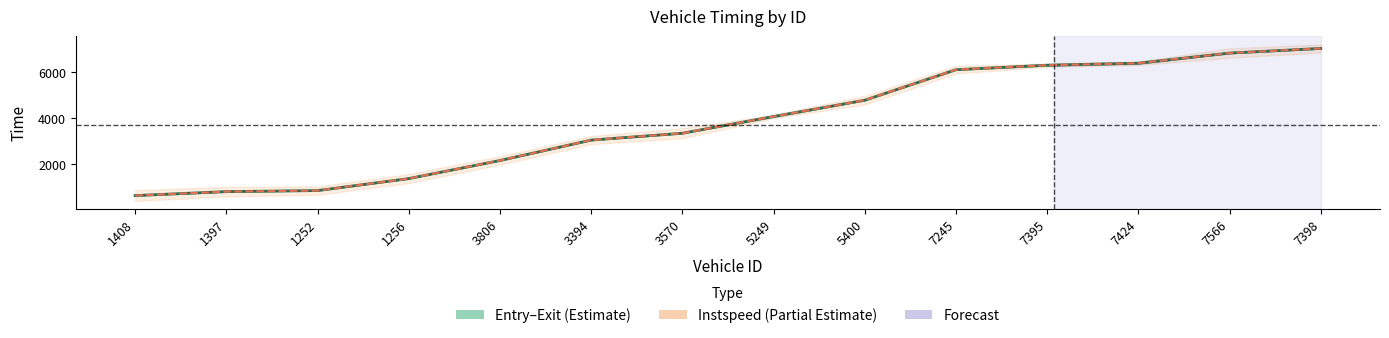

True or false: mid has a value of 4788.4 at 5400.

True